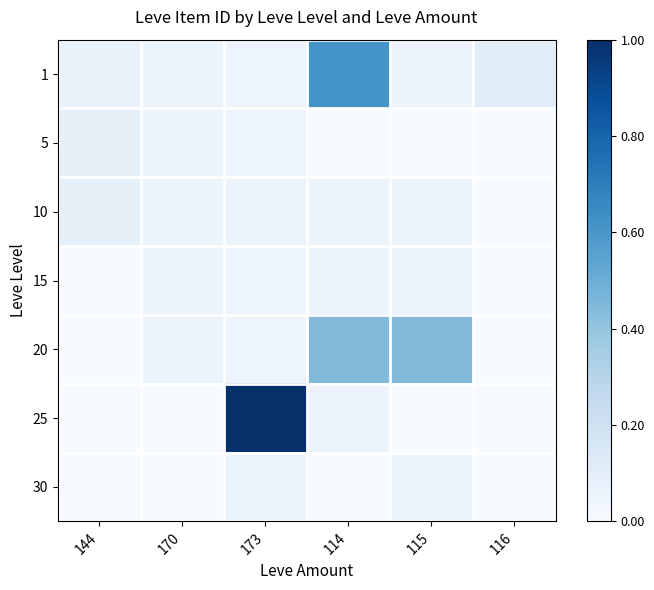

Between 116 and 144, which is larger?

116